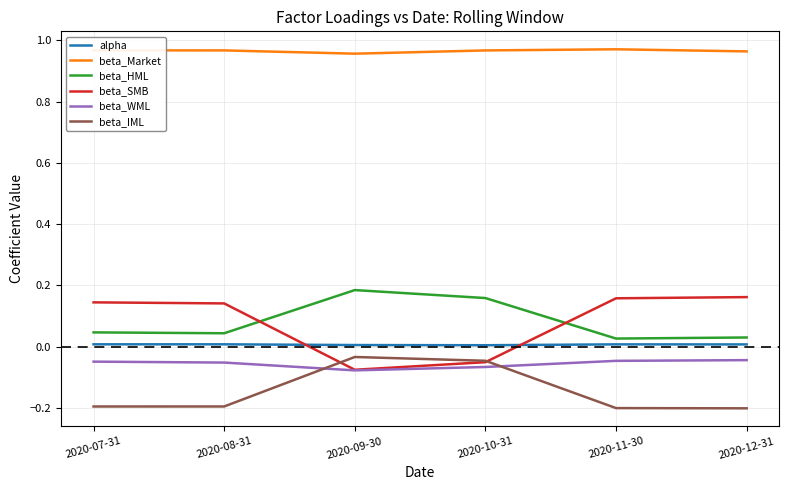

True or false: alpha and beta_WML cross at least once.

False